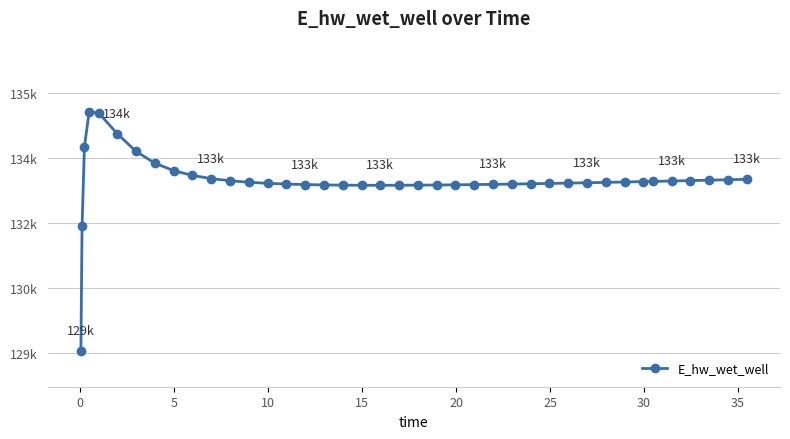

Reading left to right, list all the values displayed in this chart.

129040.4	131913.6	133752.9	134547.8	134535.8	134052.2	133643.9	133373.1	133200.9	133090.2	133017.1	132967.4	132932.8	132908.4	132891.1	132879.0	132870.9	132865.9	132863.2	132862.5	132863.5	132865.7	132869.1	132873.4	132878.5	132884.3	132890.7	132897.7	132905.1	132912.9	132921.1	132929.6	132938.4	132947.5	132952.1	132961.5	132971.1	132980.9	132990.9	133001.1